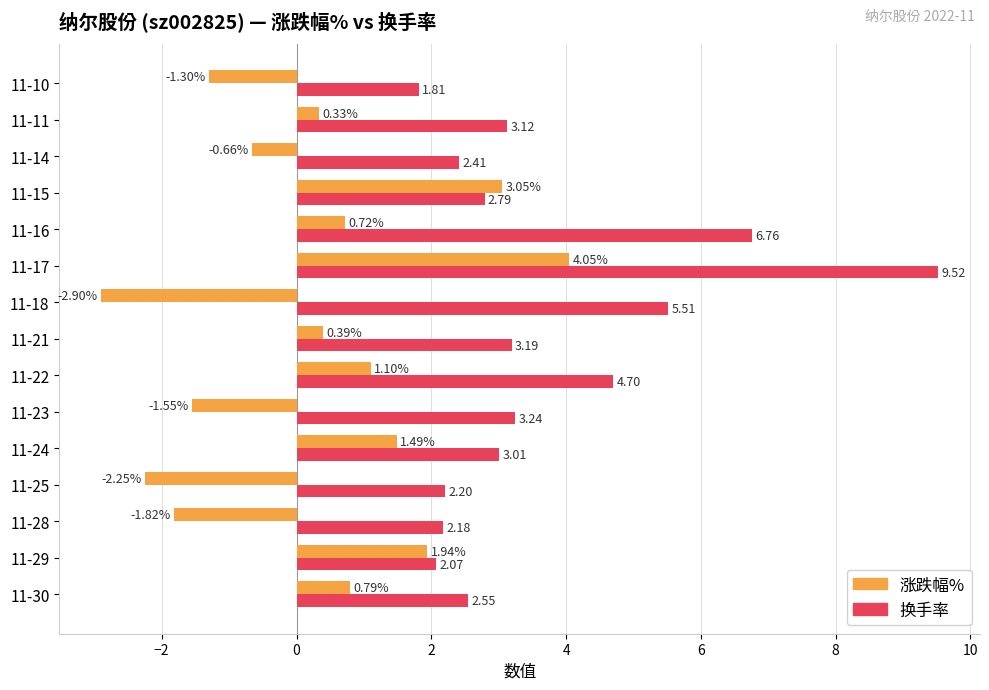

What is the difference between the second highest and second lowest values in the 涨跌幅% series?

5.3